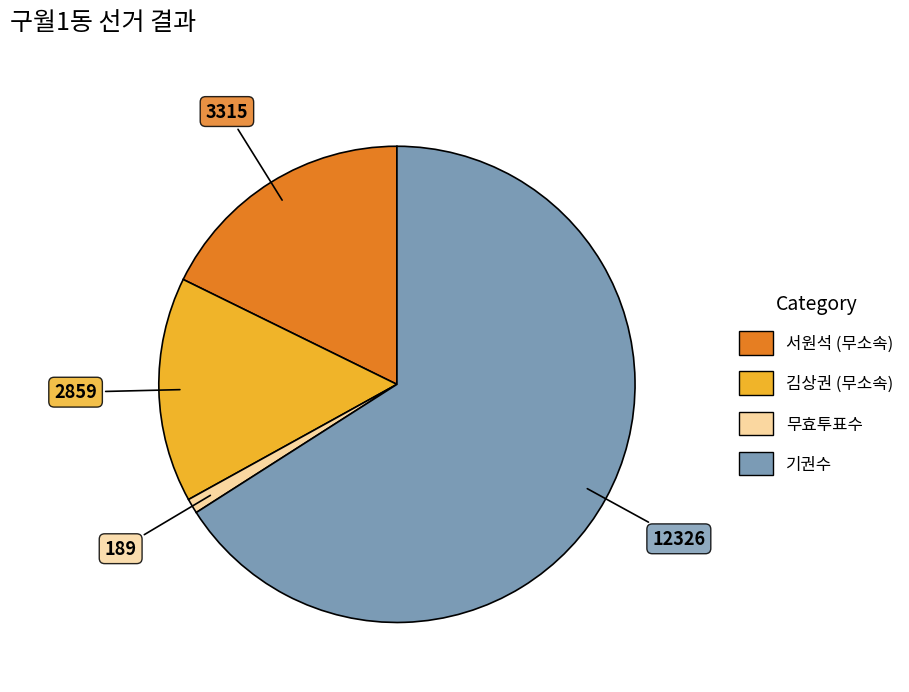

Is there a majority slice in this chart?

Yes